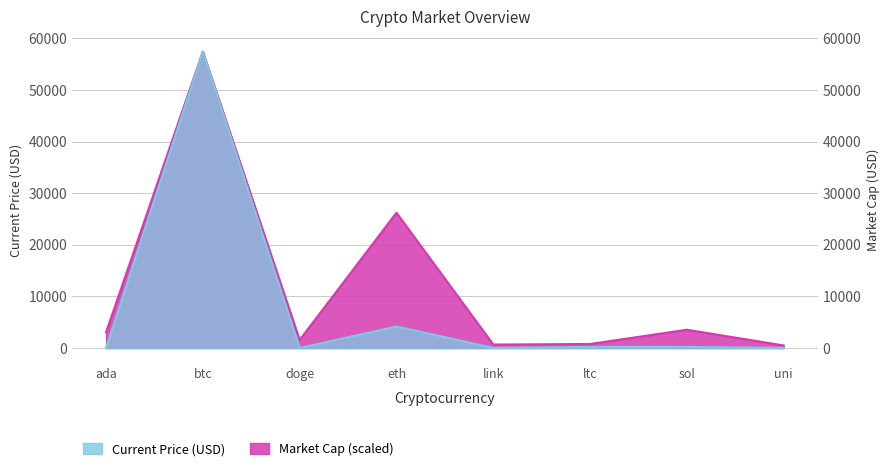

At which label does current_price reach its minimum?

doge